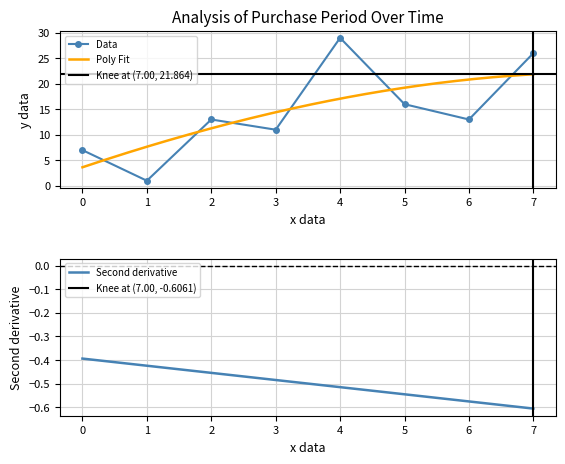

Is this an area chart (filled region under the line)?

No